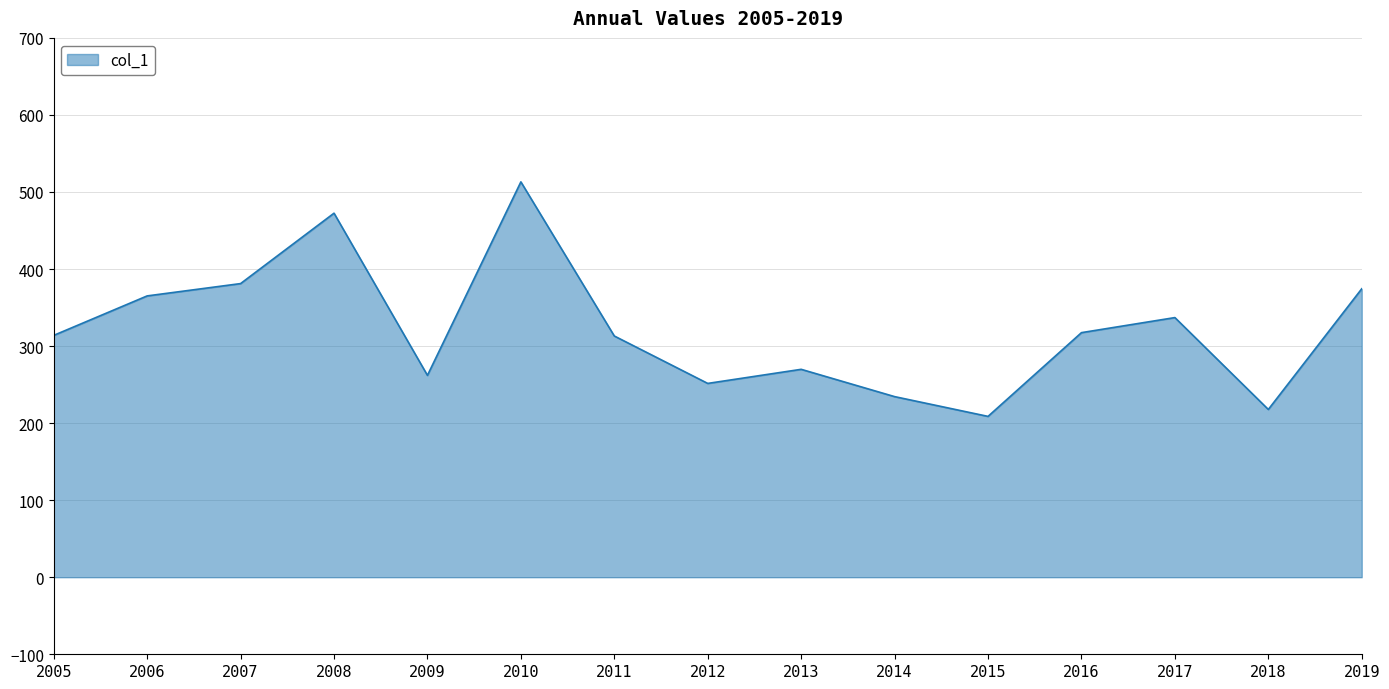

The chart shows a value of 149.4 at 2006. True or false?

False